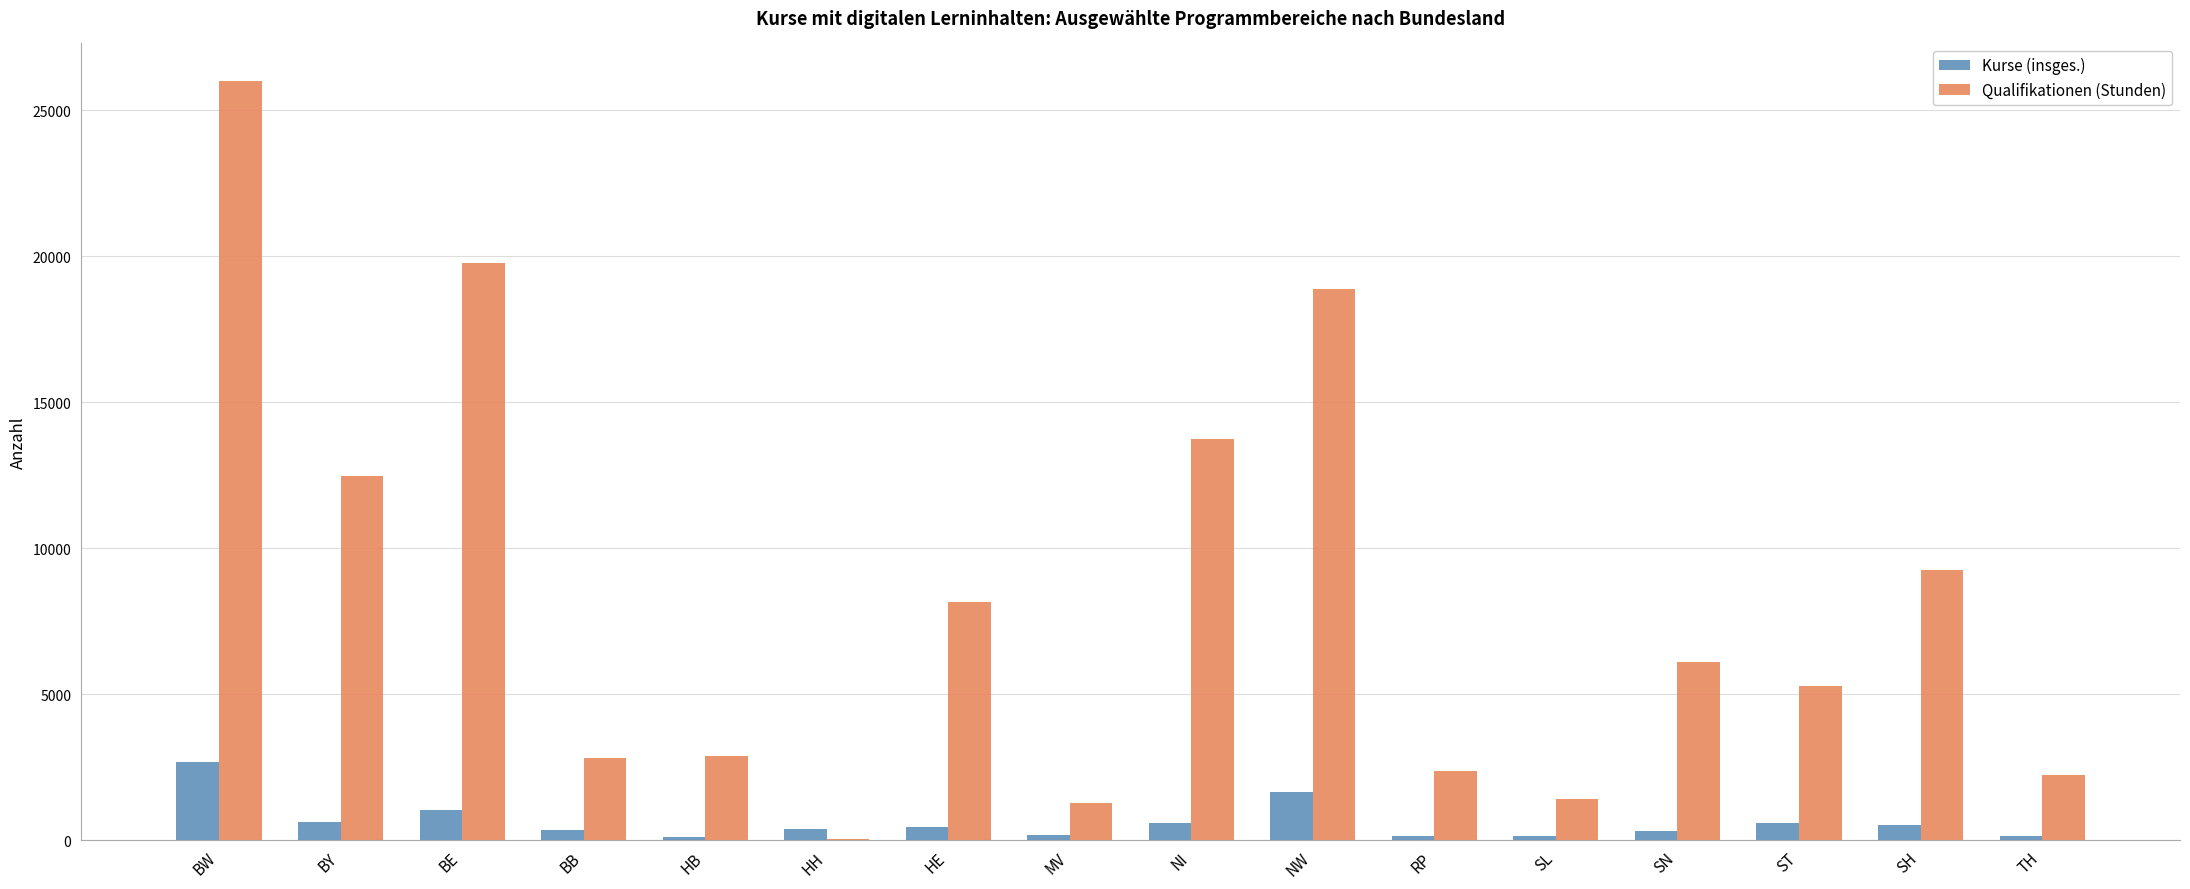

Which series has the widest spread of values?

Qualifikationen (Stunden)